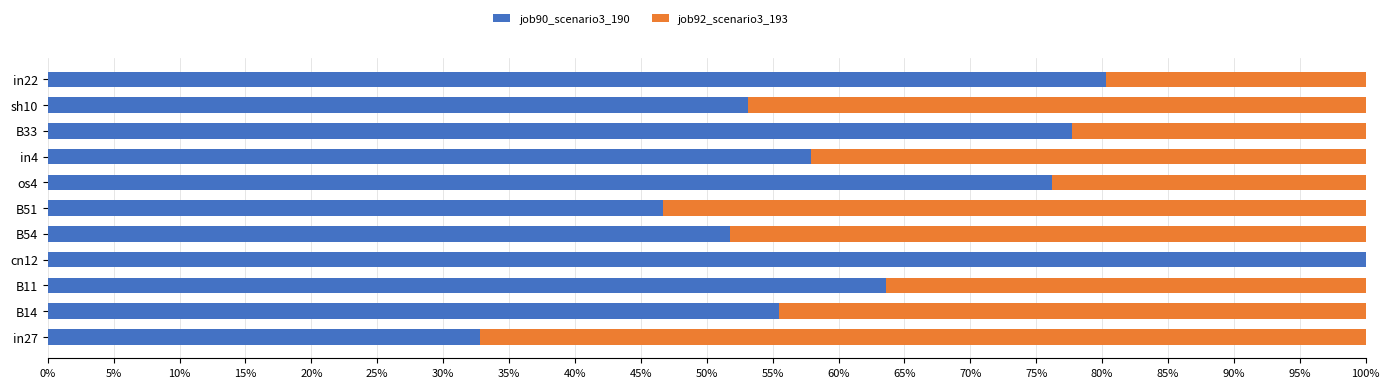

Reading left to right, list all the values displayed in this chart.

job90_scenario3_190: 0.3	0.6	0.6	1.0	0.5	0.5	0.8	0.6	0.8	0.5	0.8
job92_scenario3_193: 0.7	0.4	0.4	0.0	0.5	0.5	0.2	0.4	0.2	0.5	0.2